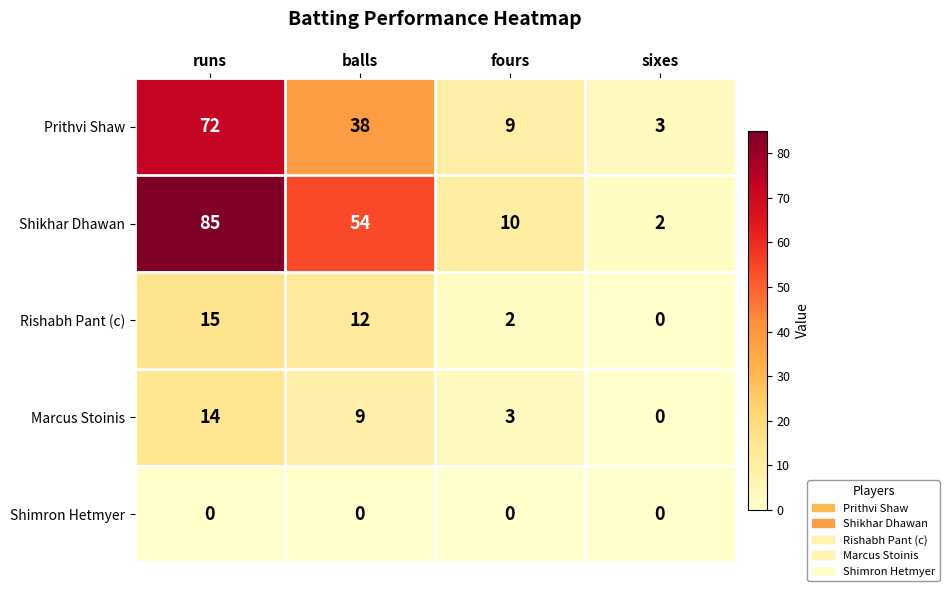

List the labels in order of Prithvi Shaw value, largest first.

runs, balls, fours, sixes